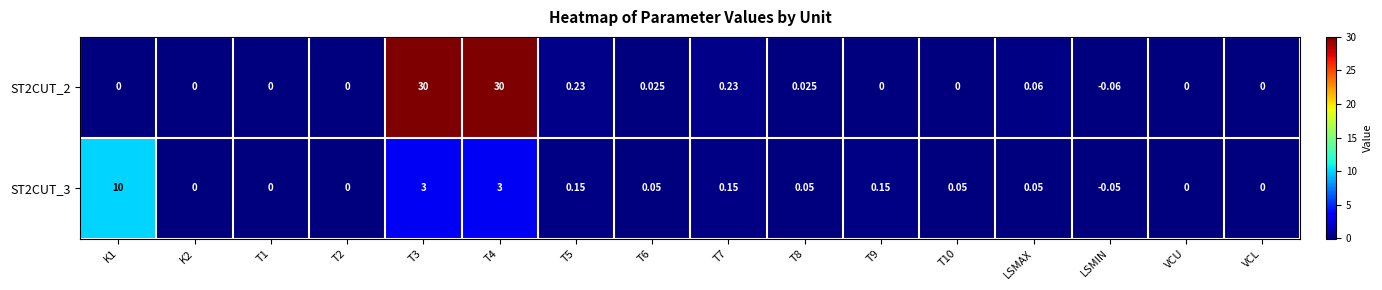

Which category has the lowest value across all series?

LSMIN